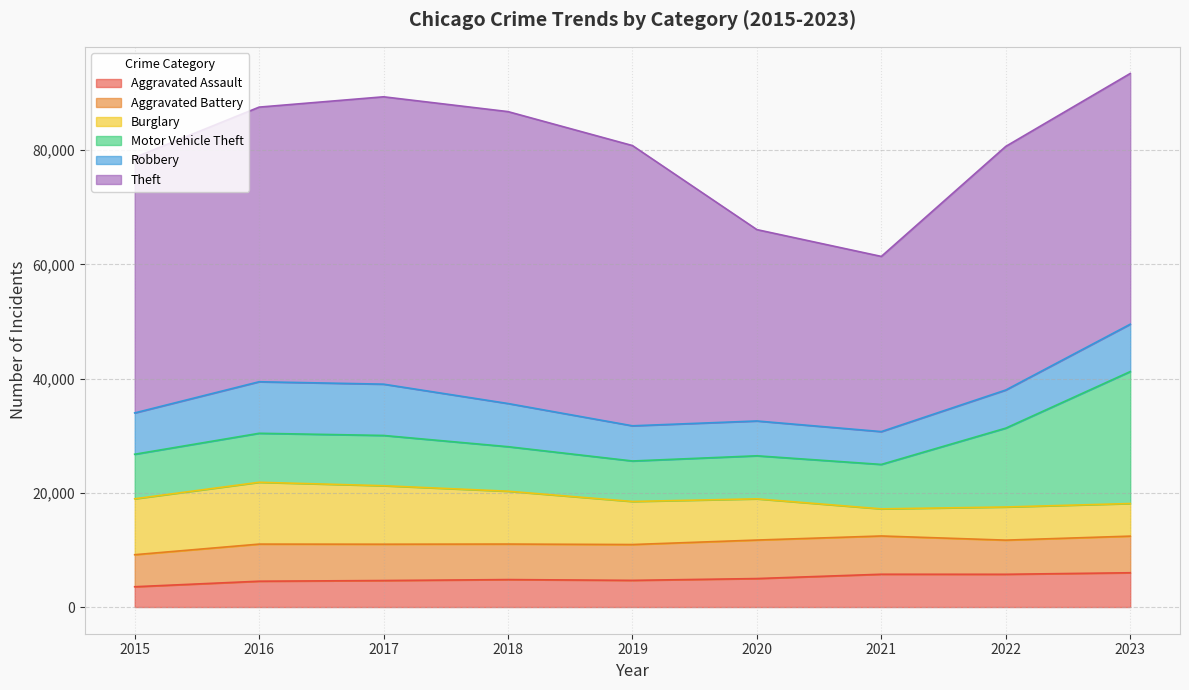

The Burglary series shows 10239 at 2017. True or false?

True